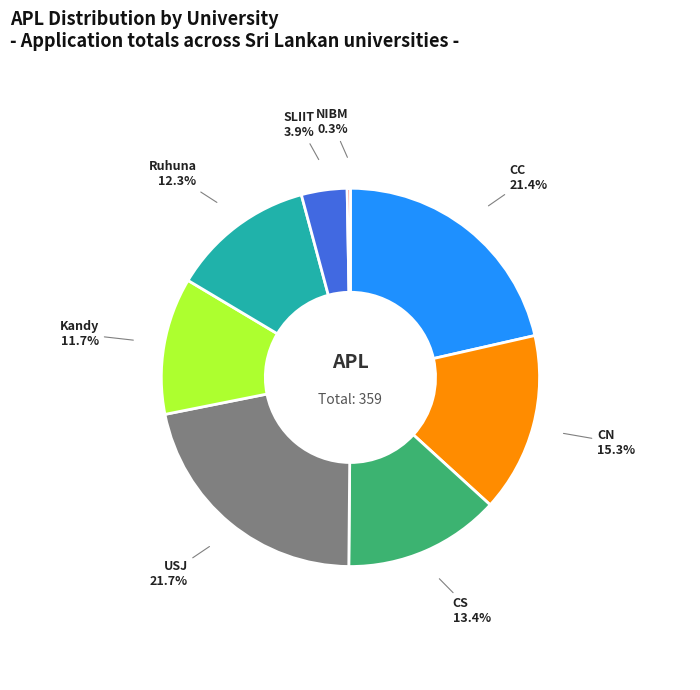

What is the ratio of the value at Kandy to the value at SLIIT?

3.0